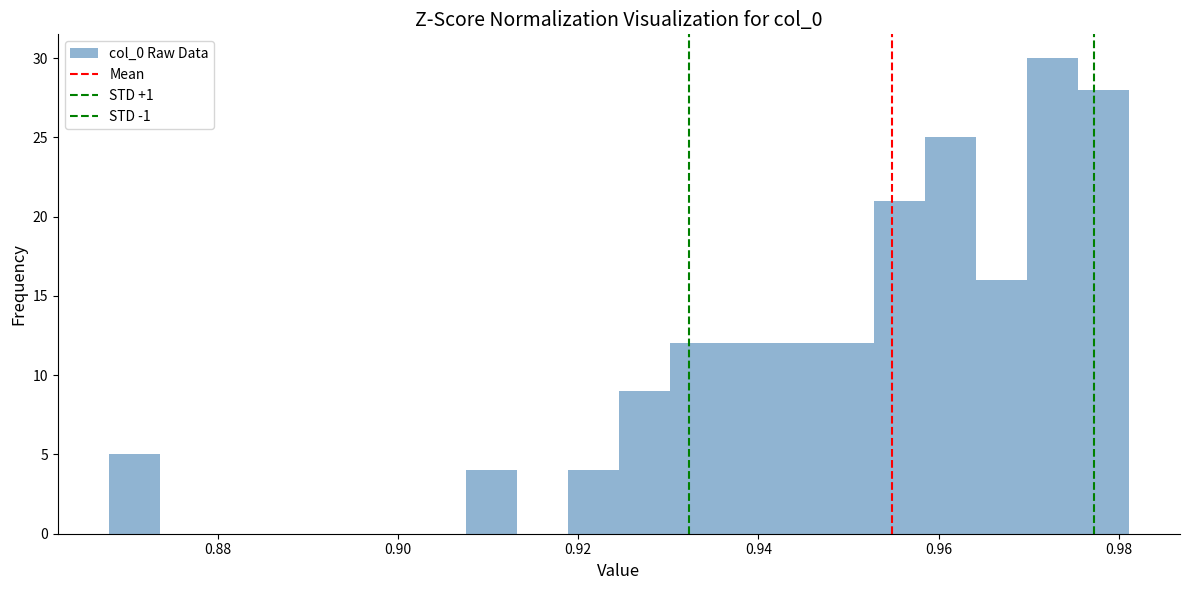

Around what value on the x-axis is the tallest bar? Give the approximate position of its centre, as read against the axis.

0.972